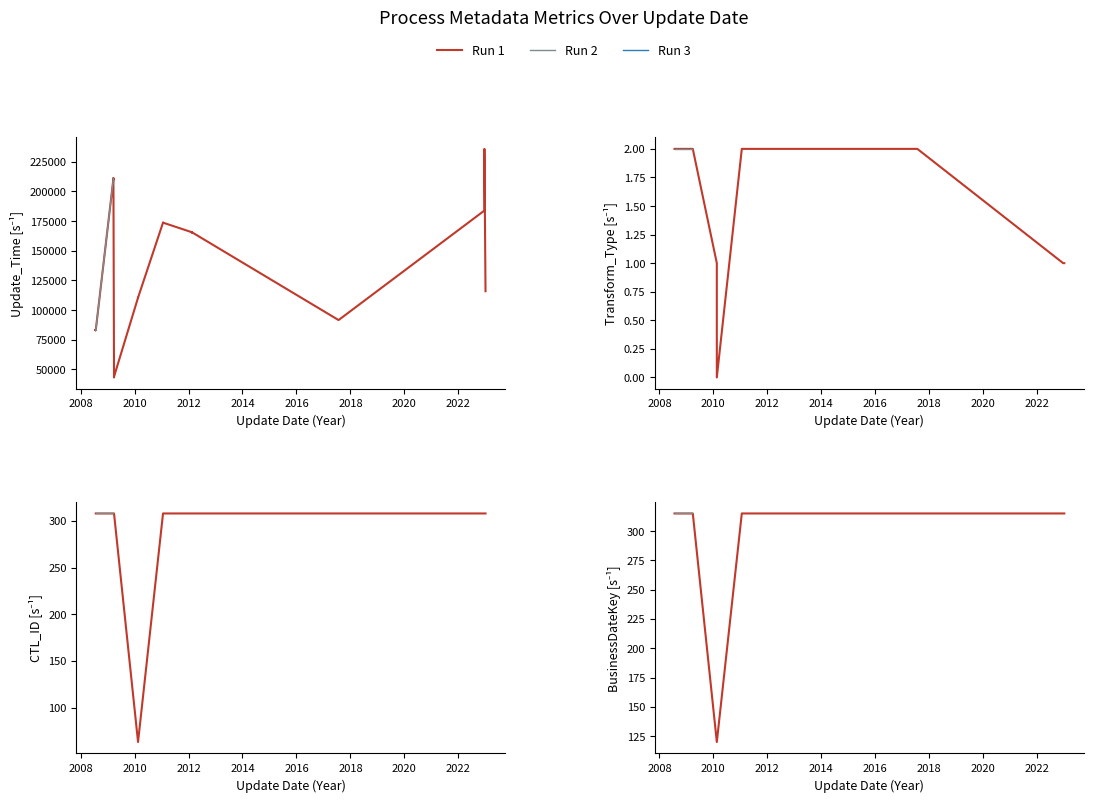

How many data points in BusinessDateKey are less than 315?

2